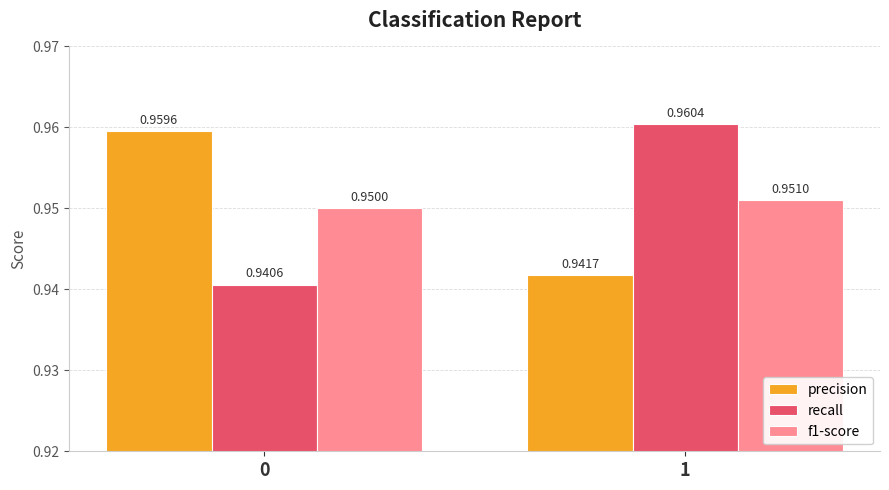

Which series has the largest total across all categories?

precision